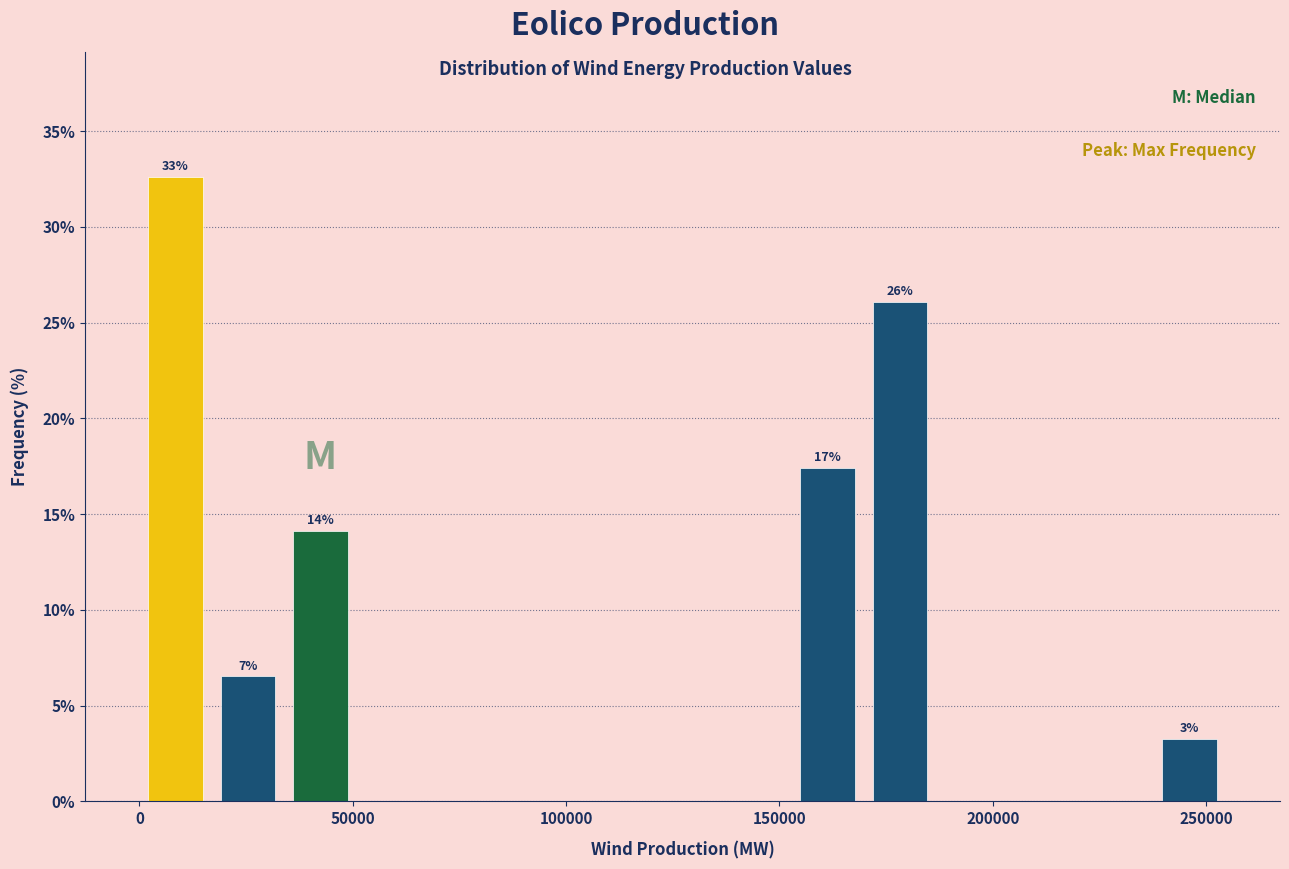

Read against the x-axis, roughly where is the centre of the tallest bar?

10000